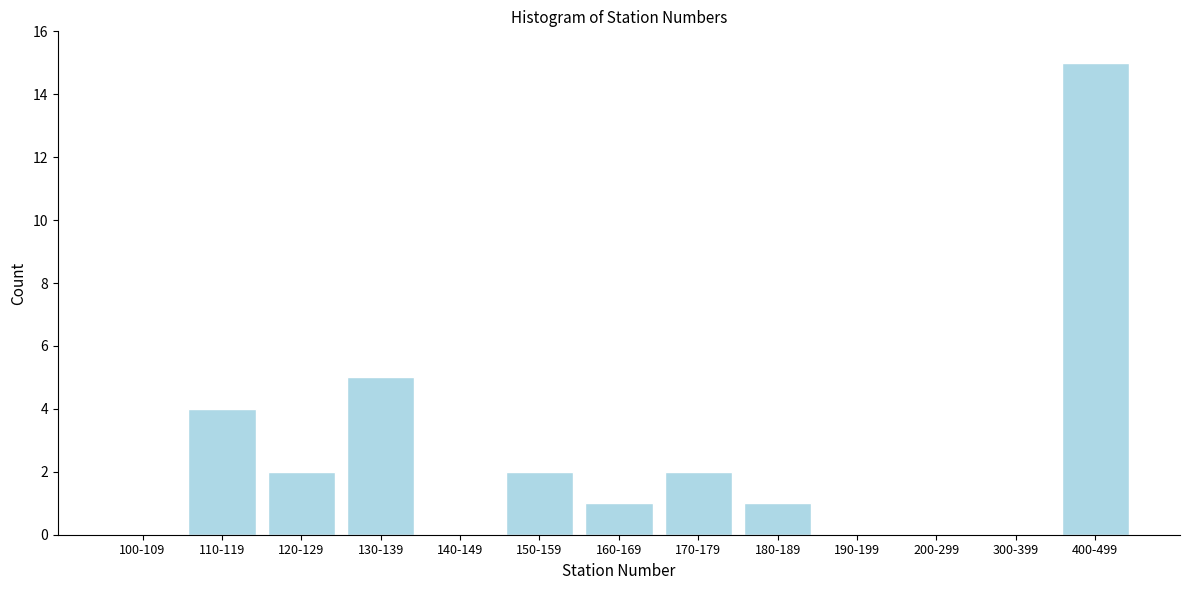

Reading left to right, what are all the values shown in this chart?

100-109=0	110-119=4	120-129=2	130-139=5	140-149=0	150-159=2	160-169=1	170-179=2	180-189=1	190-199=0	200-299=0	300-399=0	400-499=15